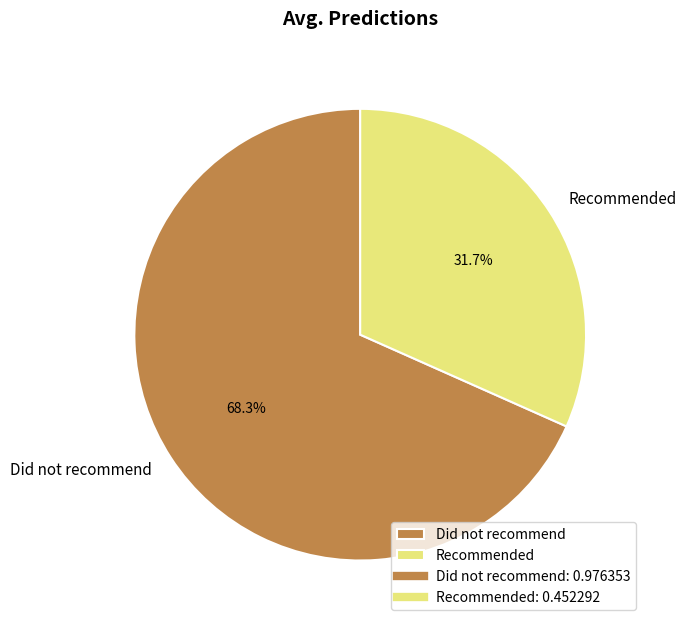

Is there any slice that represents more than half of the pie?

Yes